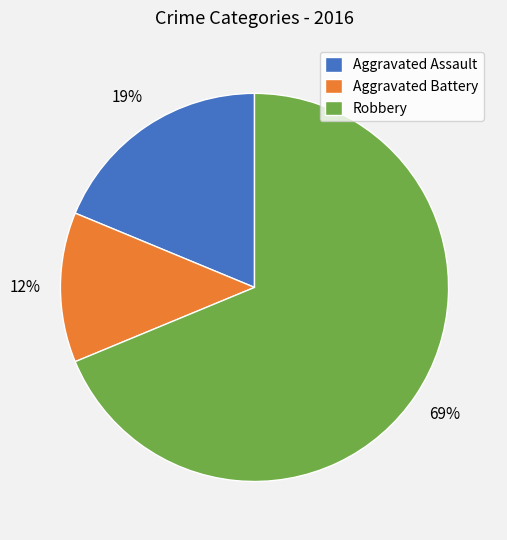

To the nearest percent, what is the combined percentage of Aggravated Battery and Aggravated Assault?

31%